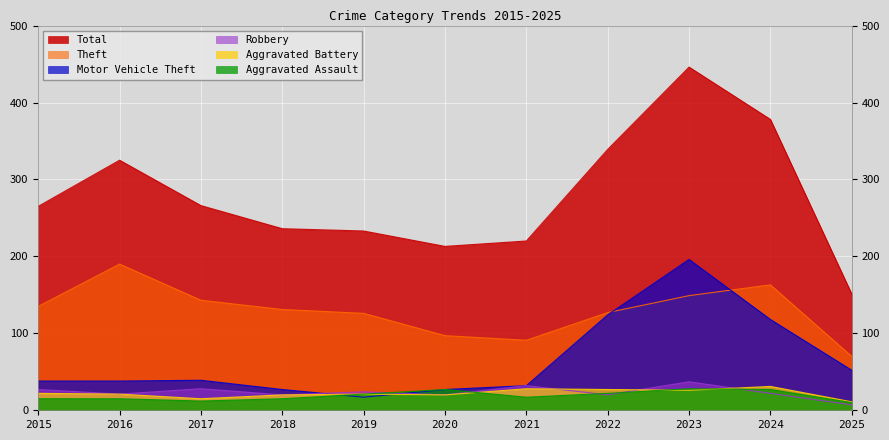

At which category does the chart reach its peak across all series?

2023